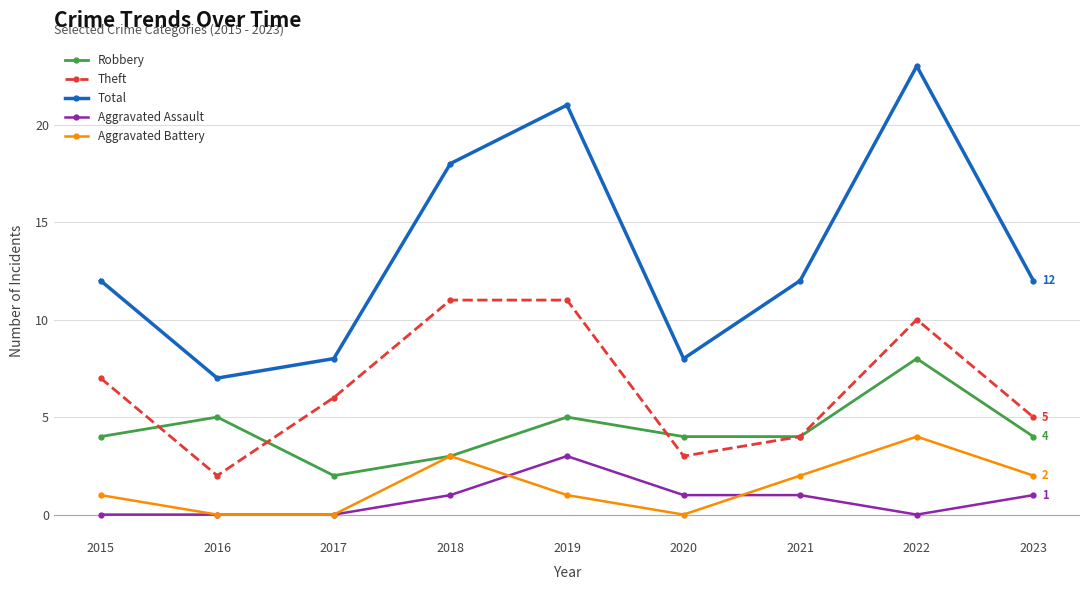

Between 2017 and 2023, which series saw the biggest shift?

Total